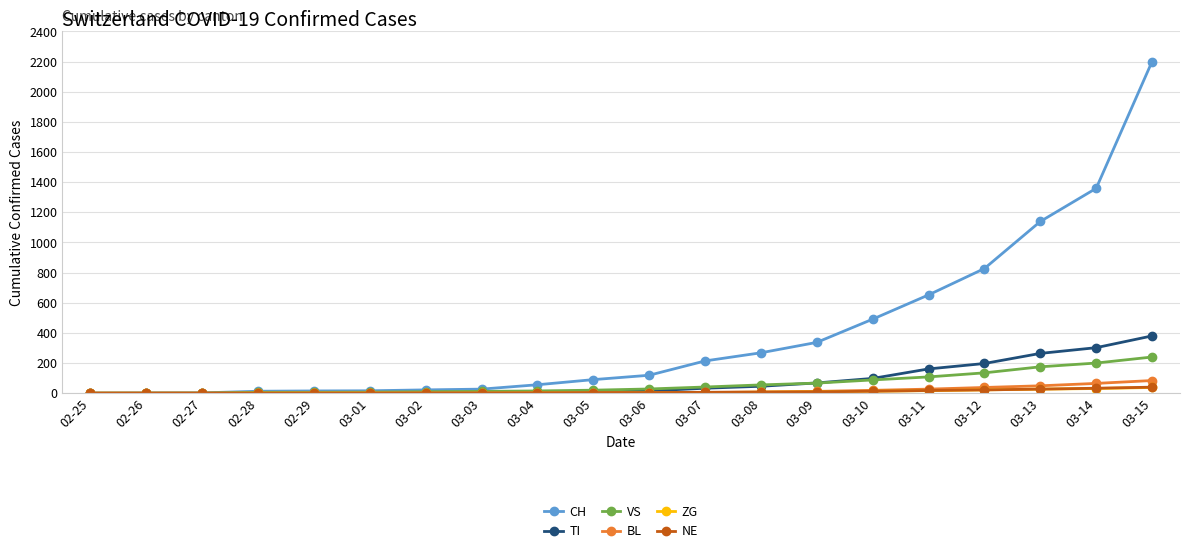

How many series are shown in this chart?

6